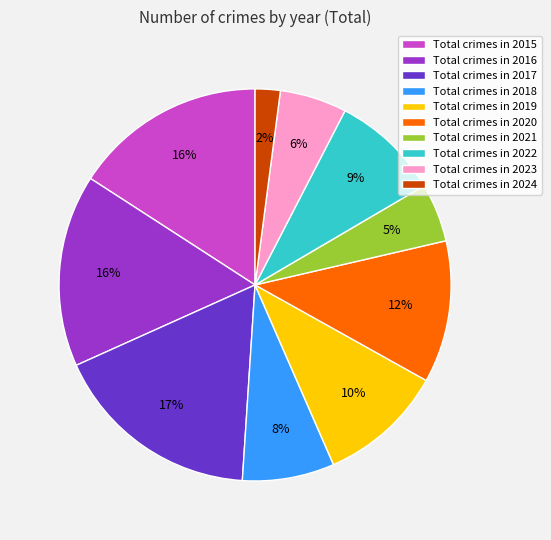

Is the sum of Total crimes in 2018 and Total crimes in 2017 greater than half?

No